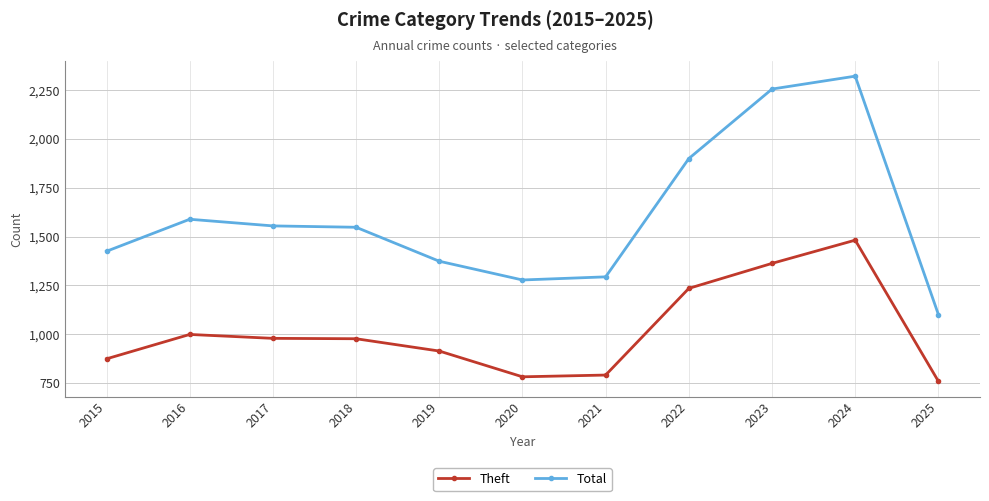

Rank the series at 2022 from highest to lowest value.

Total, Theft